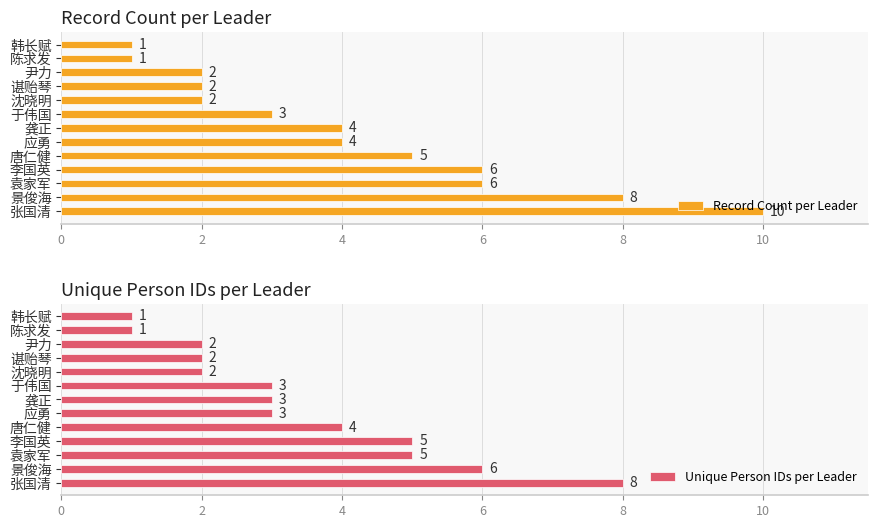

Which category has the highest value in the Record Count per Leader series?

张国清